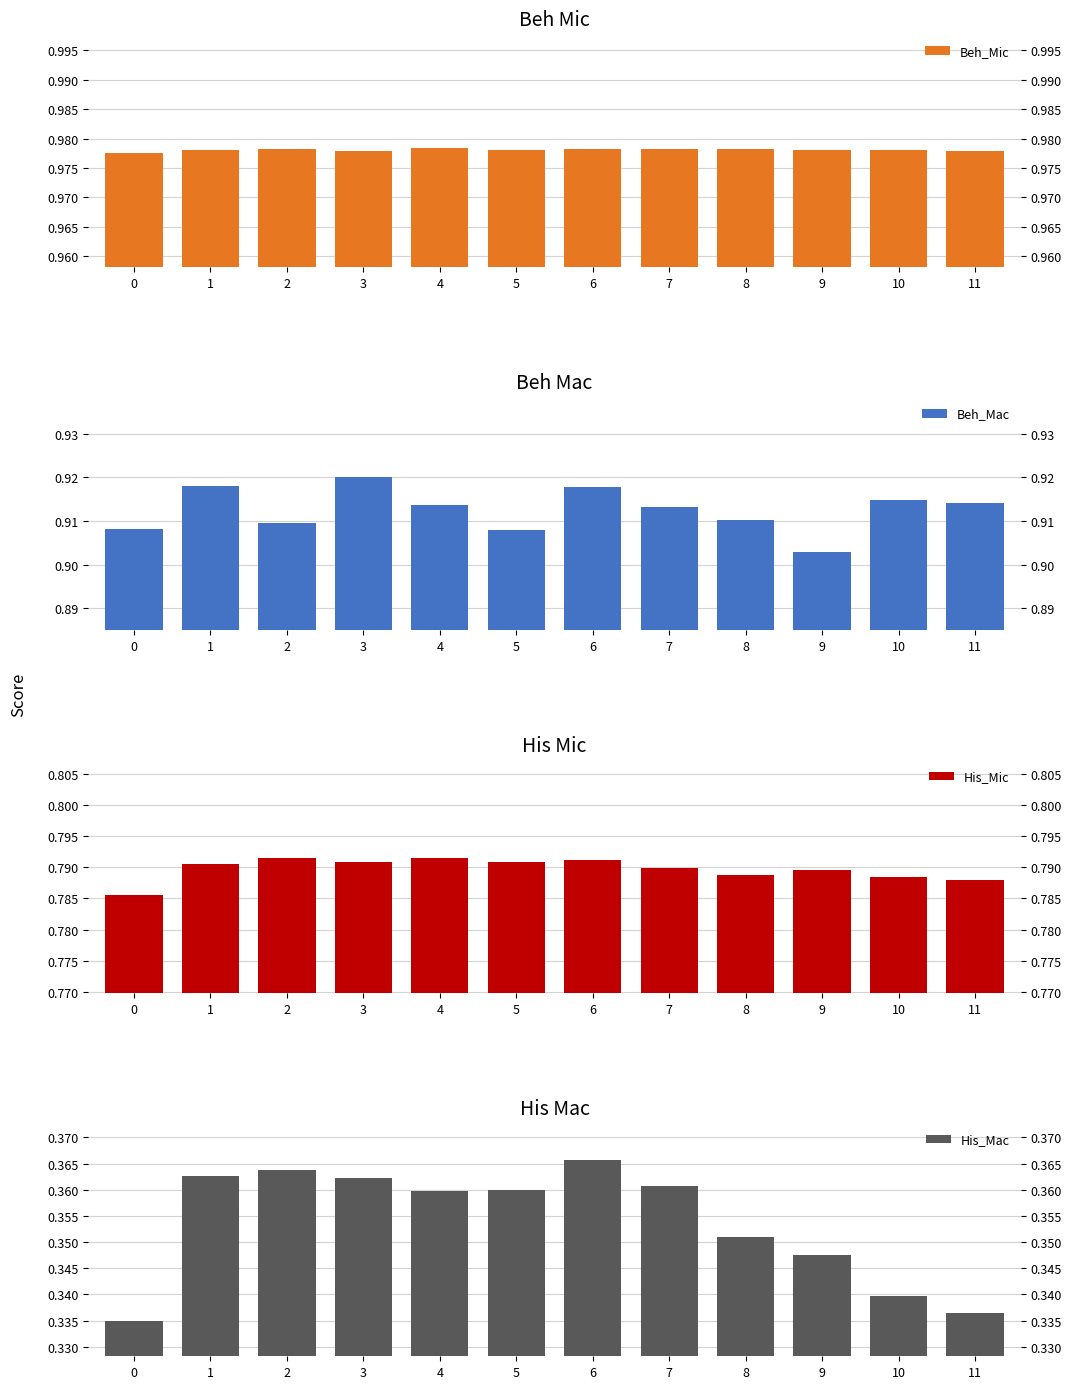

Which has a higher value, 7 or 11?

7